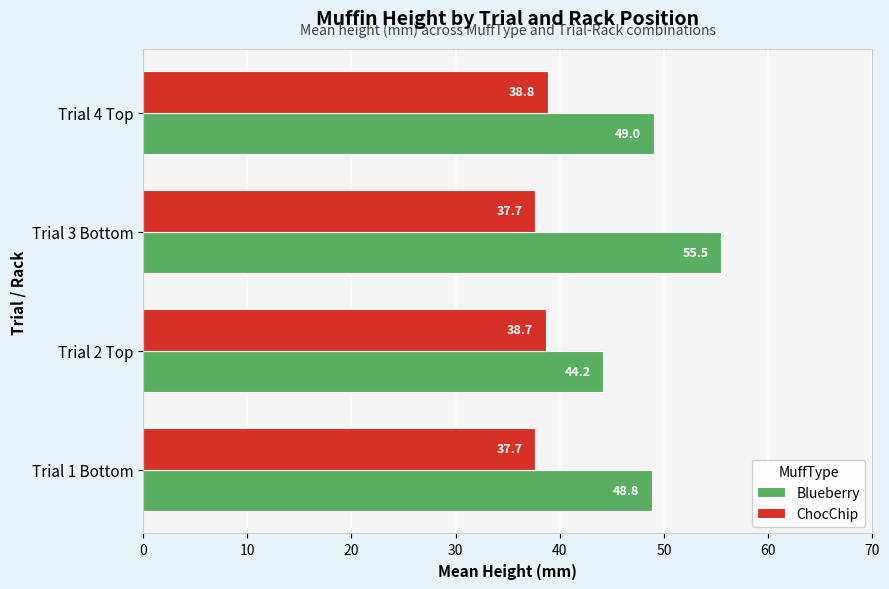

What are all the series names shown in the legend?

Blueberry, ChocChip